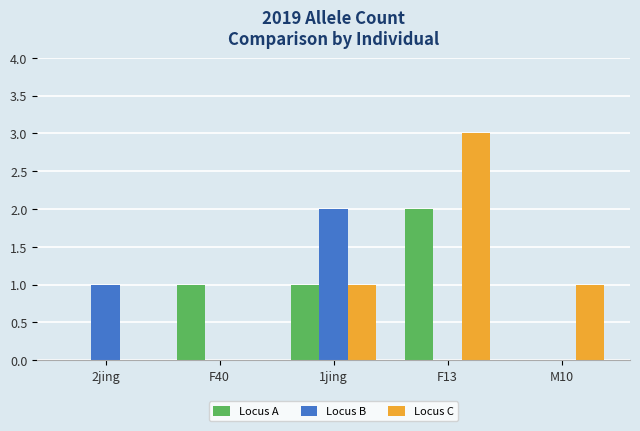

What is the greatest value displayed?

3